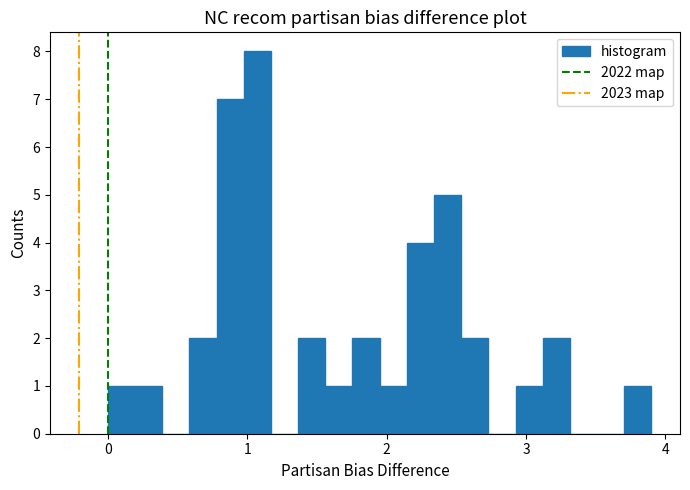

Read against the x-axis, roughly where is the centre of the tallest bar?

1.1